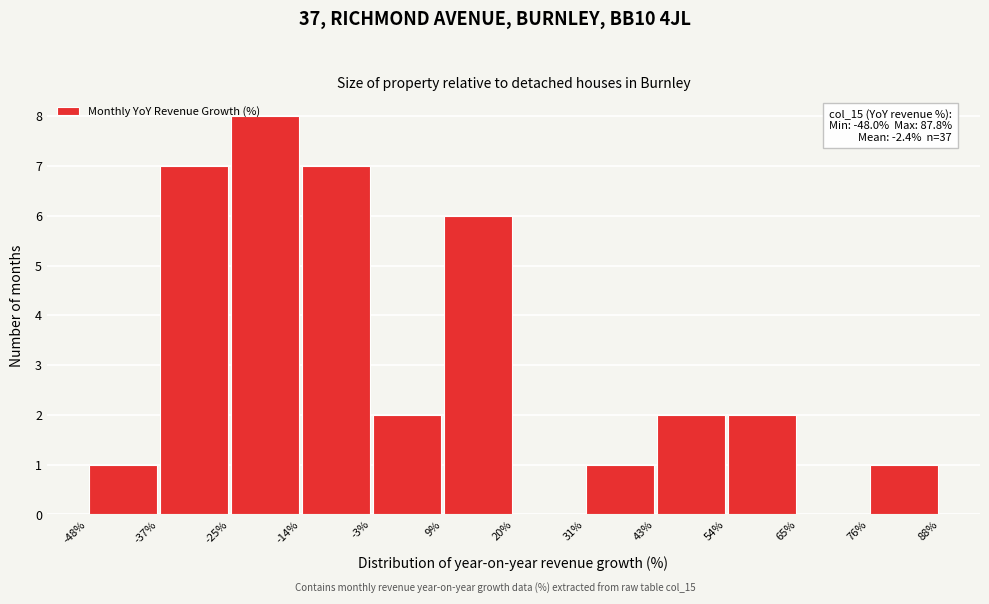

Which range on the x-axis has the tallest bar?

-25% to -14%